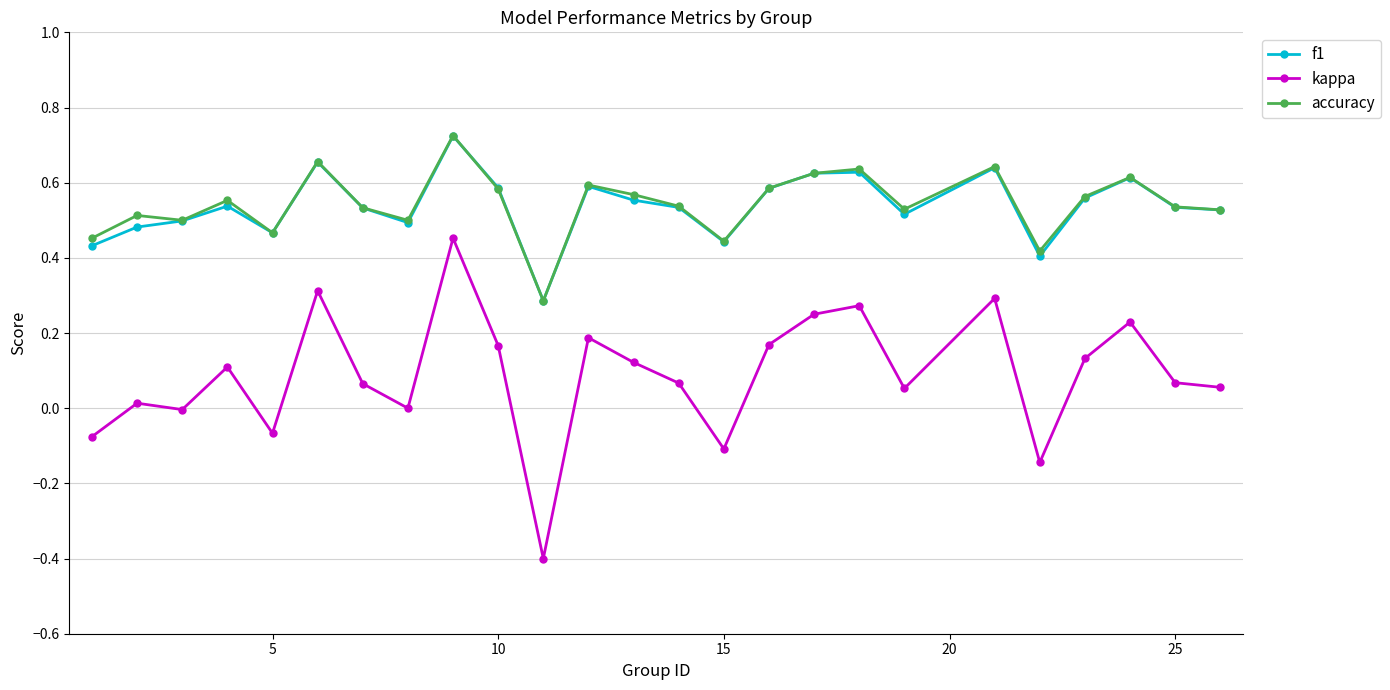

What are all the series names shown in the legend?

f1, kappa, accuracy